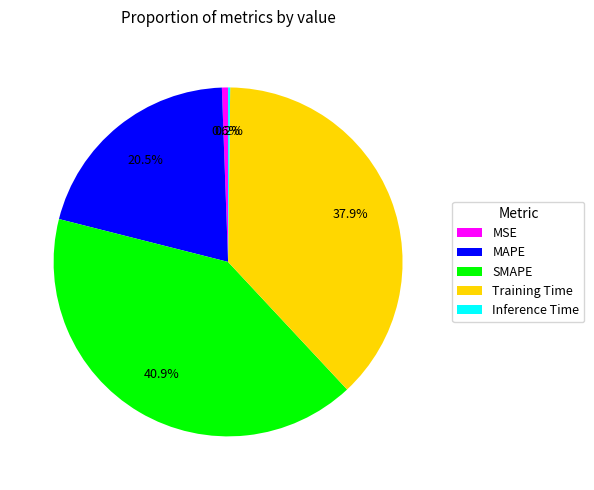

To the nearest percent, what is the difference between the largest and smallest slice percentages?

41%